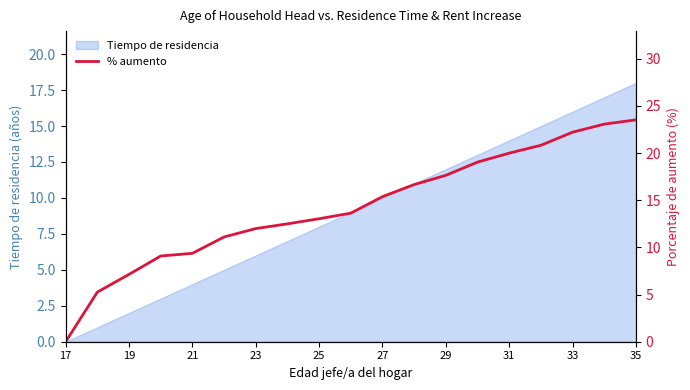

What is the highest value of the Tiempo de residencia series?

18